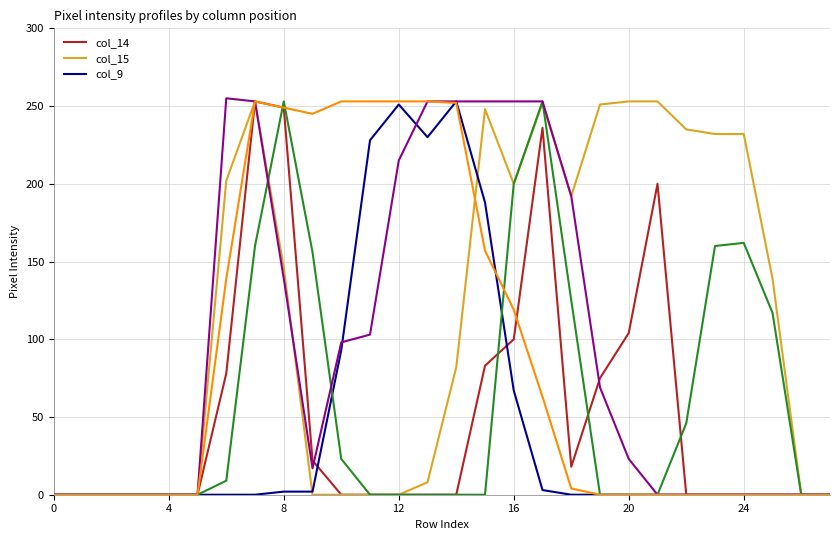

Does the chart have visible grid lines?

Yes